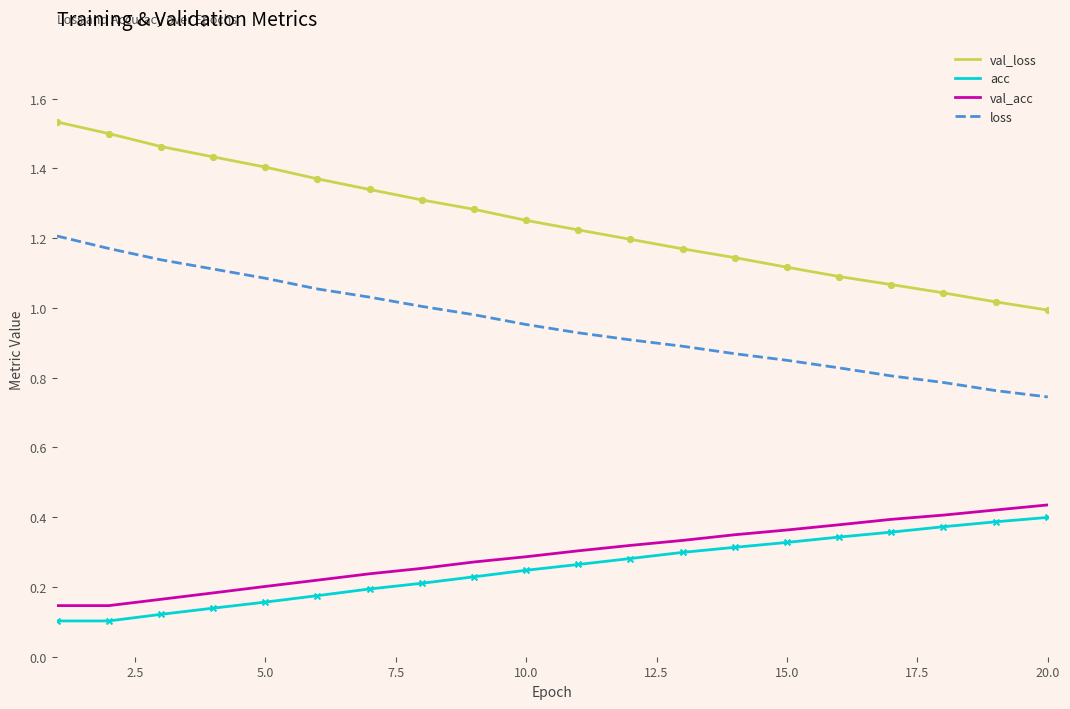

True or false: acc and val_loss intersect in this chart.

False